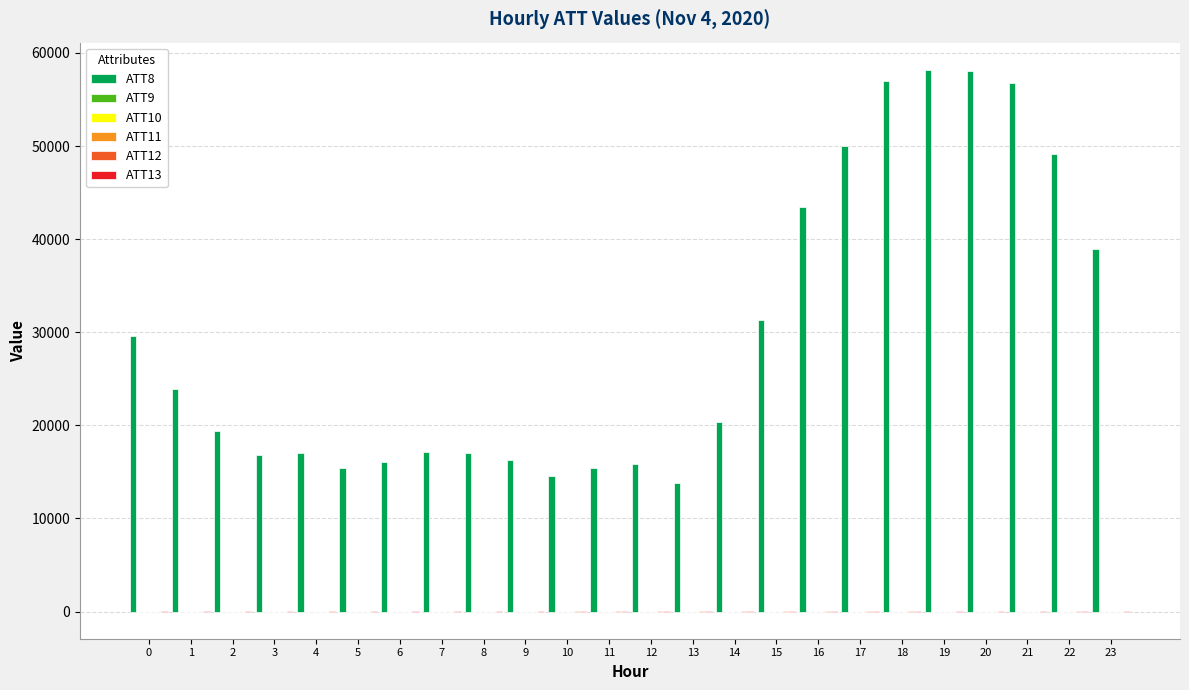

Which series has the largest total across all categories?

ATT8